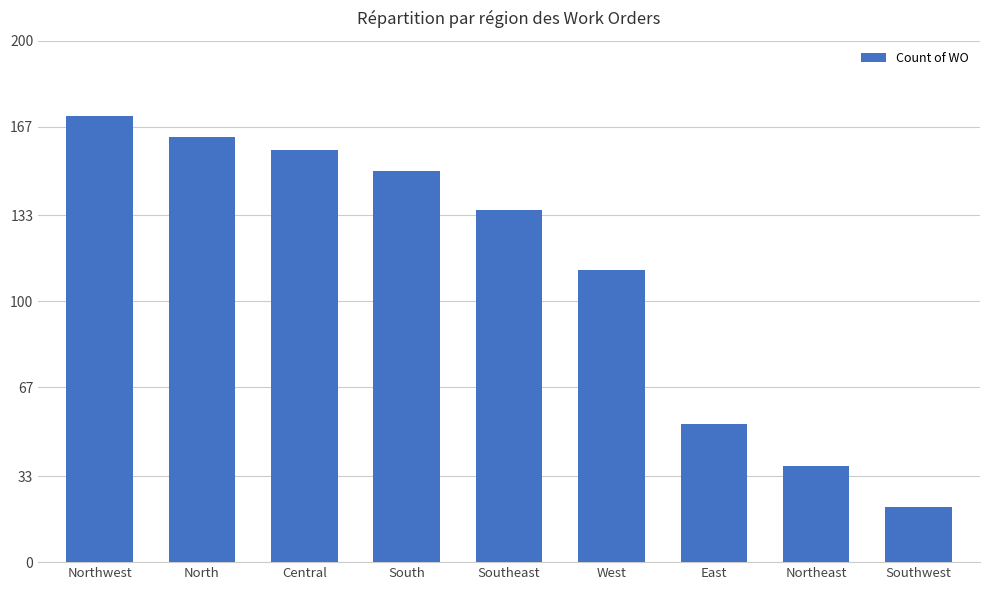

The value at East is 91. True or false?

False